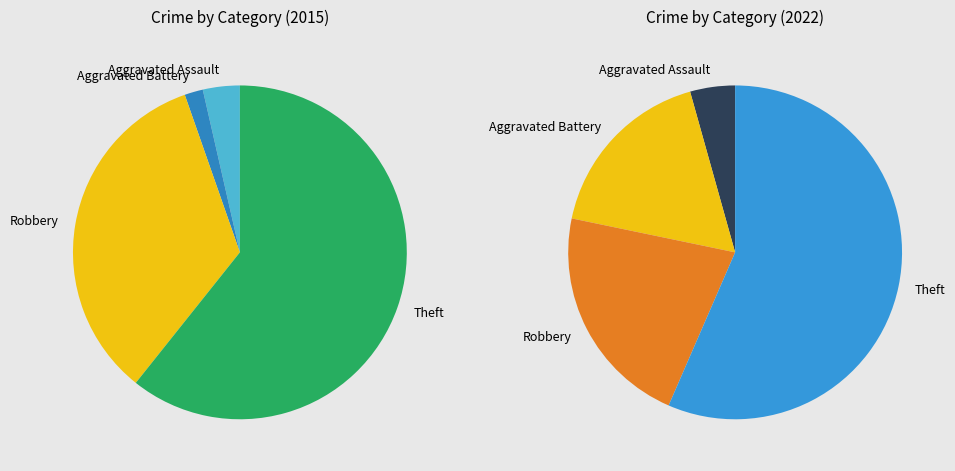

Which series changed the most between 2 and 4?

values_2015